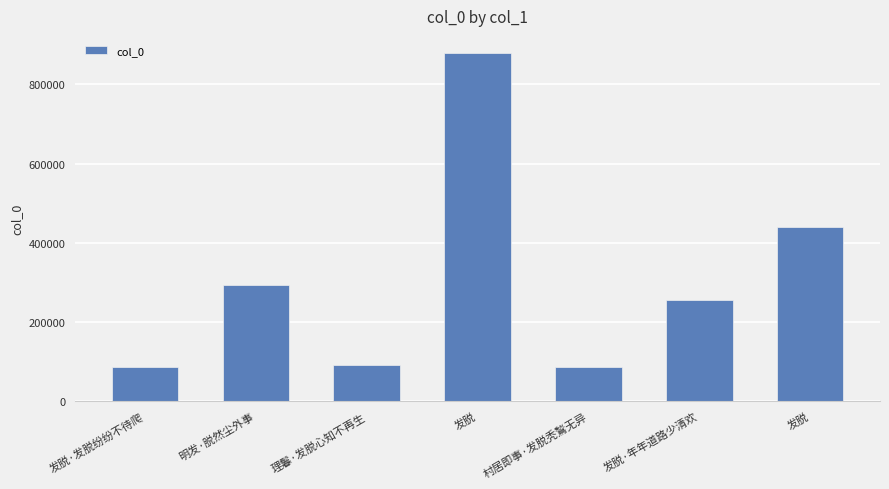

Which label corresponds to the smallest value in the chart?

村居即事·发脱秃鶖无异